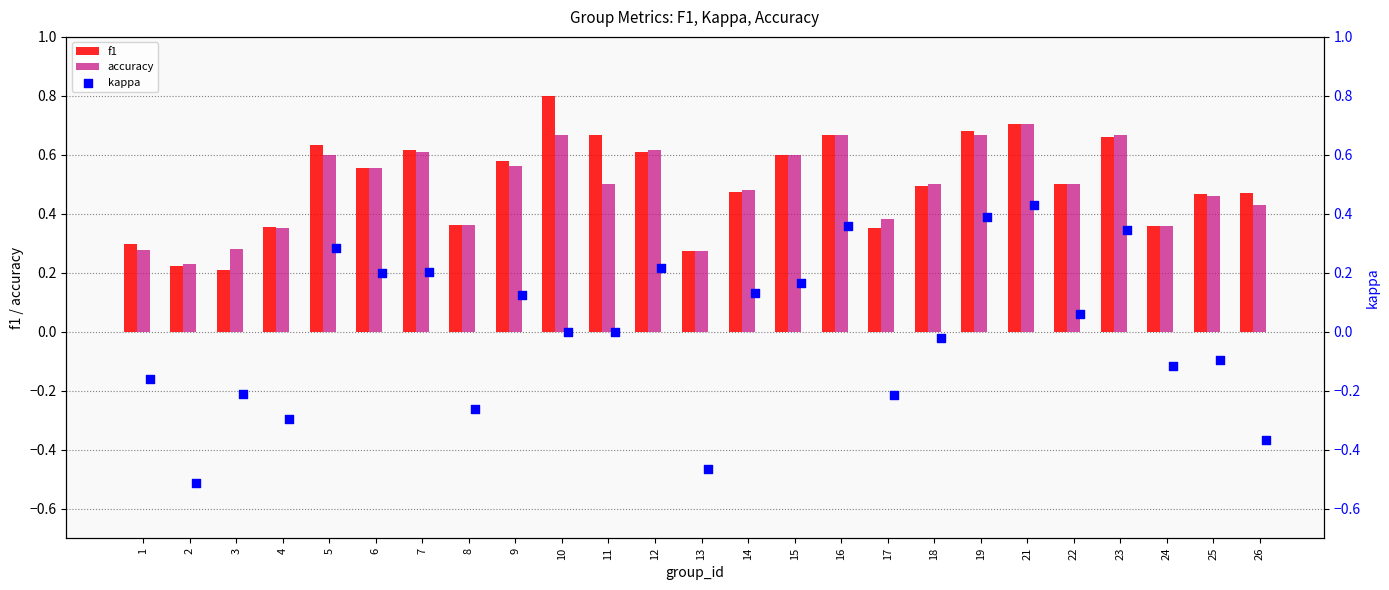

What is the sum of all f1 values?

12.6